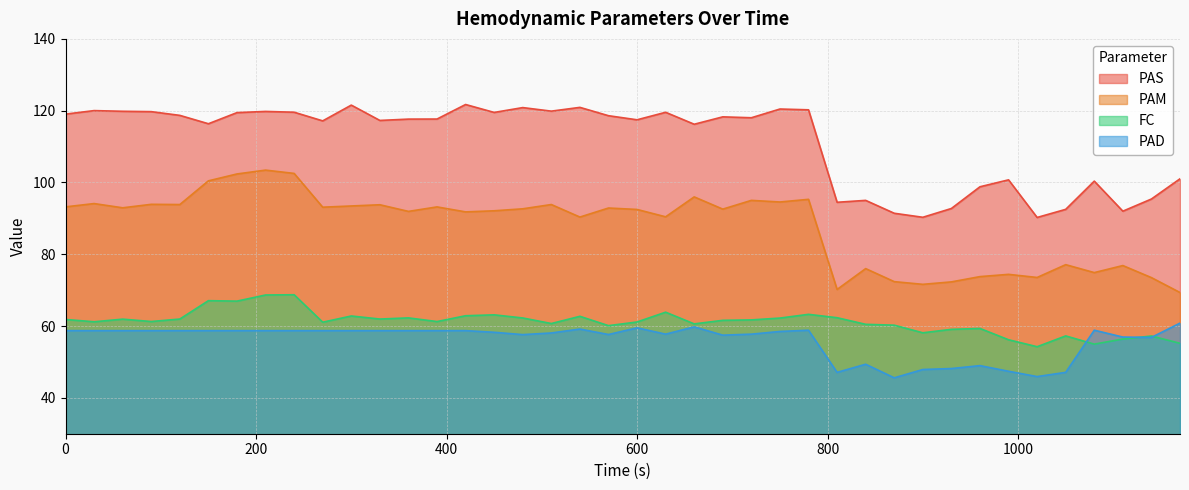

List the labels in order of PAD value, smallest first.

870, 1020, 810, 1050, 990, 900, 930, 960, 840, 1140, 1110, 690, 480, 570, 630, 720, 510, 450, 750, 0, 30, 60, 90, 120, 150, 180, 210, 240, 270, 300, 330, 360, 390, 420, 780, 1080, 540, 600, 660, 1170